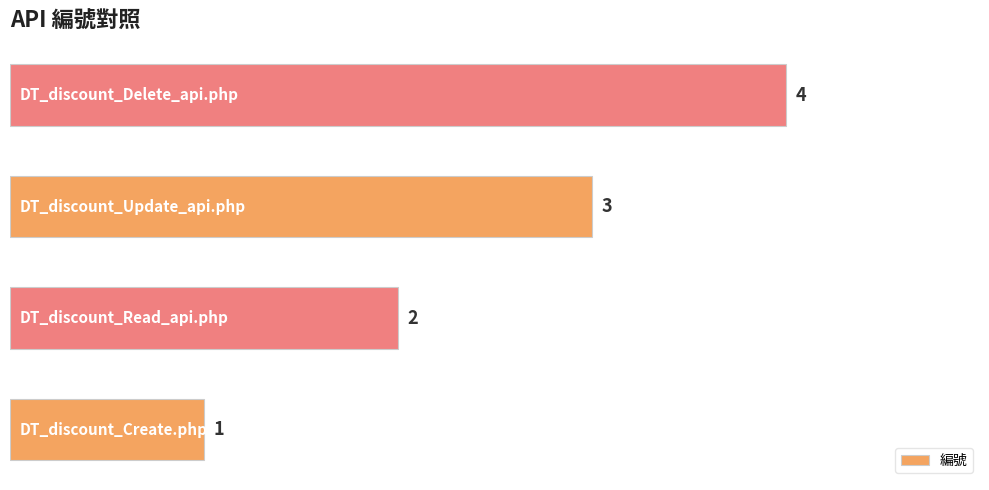

What is the difference between the maximum and minimum values?

3